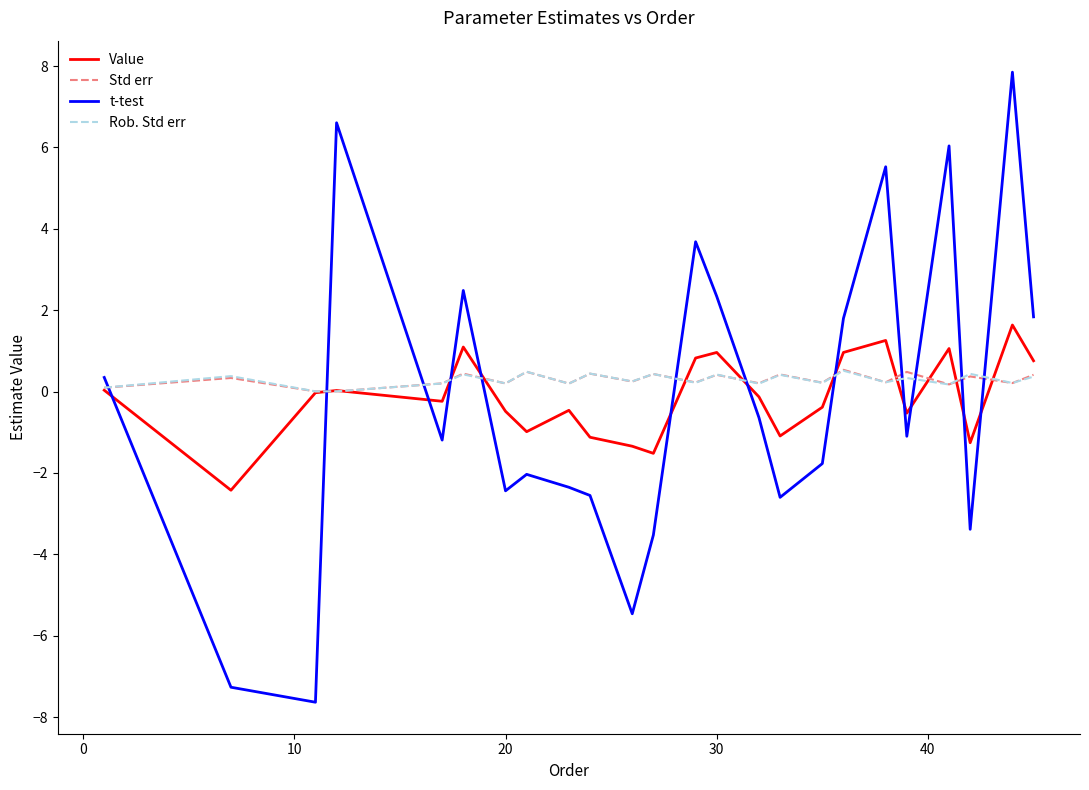

Count the number of data series in this chart.

4